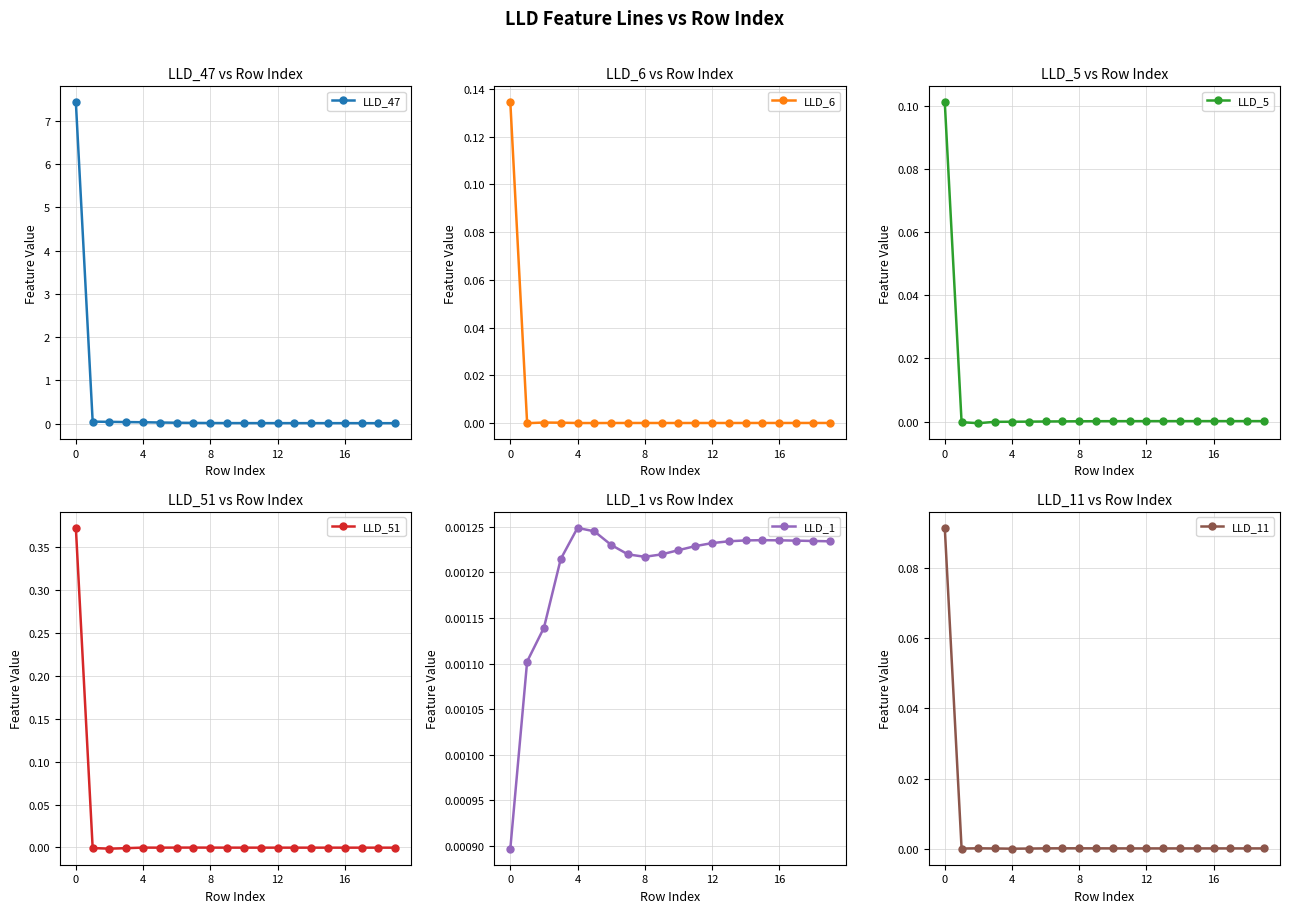

Count the LLD_1 values in the range 0 to 1.

20